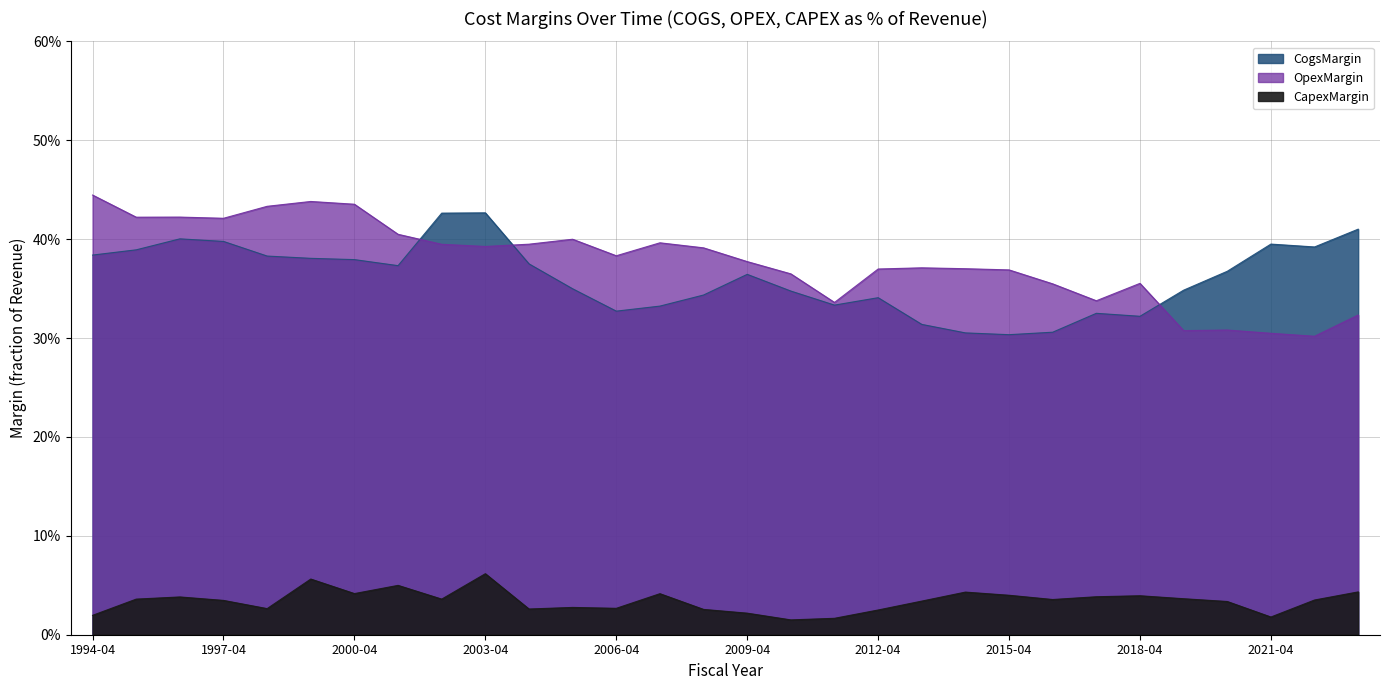

What value does the OpexMargin series have at 1994-04?

0.4